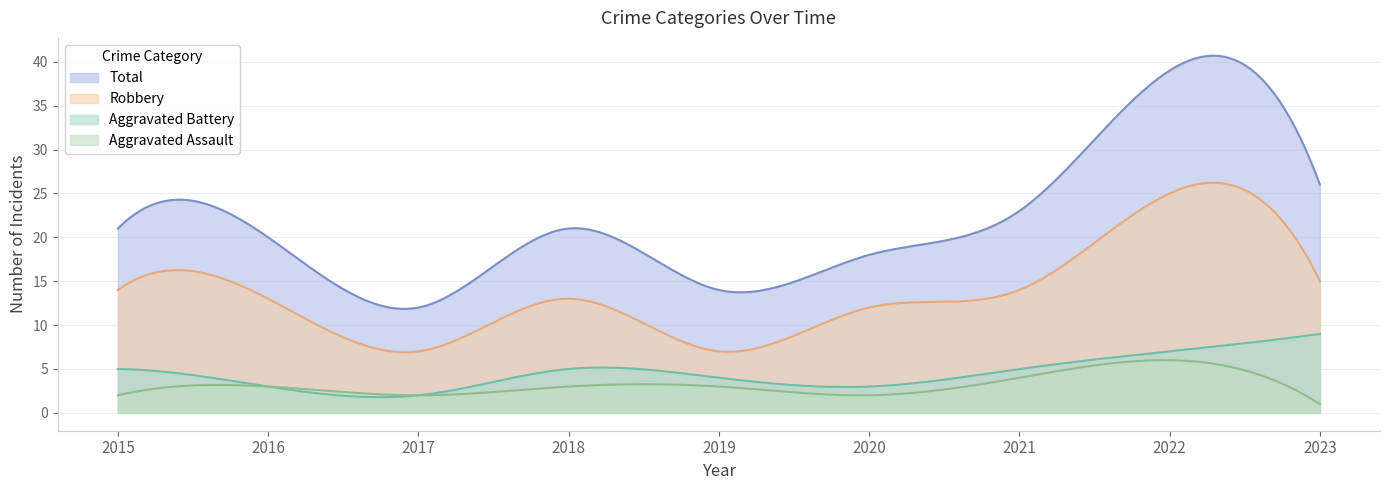

Is the value of Aggravated Assault at 2015 greater than the value of Aggravated Battery at 2018?

No